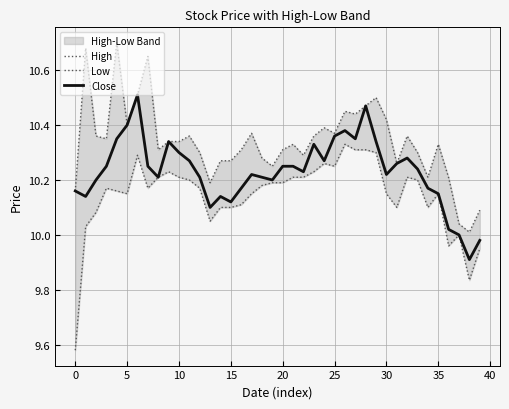

True or false: High and Low cross at least once.

False